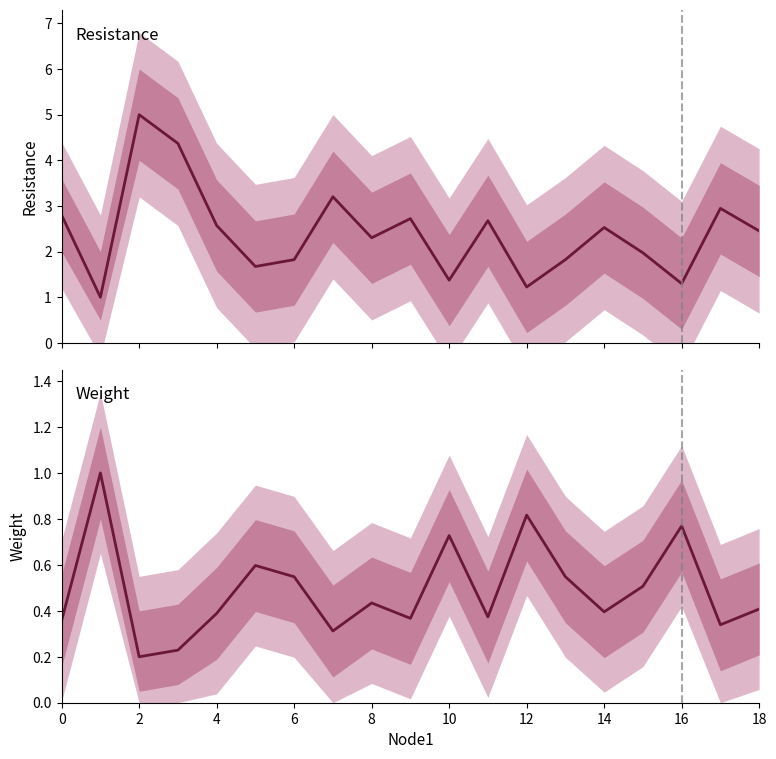

True or false: Mean Resistance and Mean Weight intersect in this chart.

False